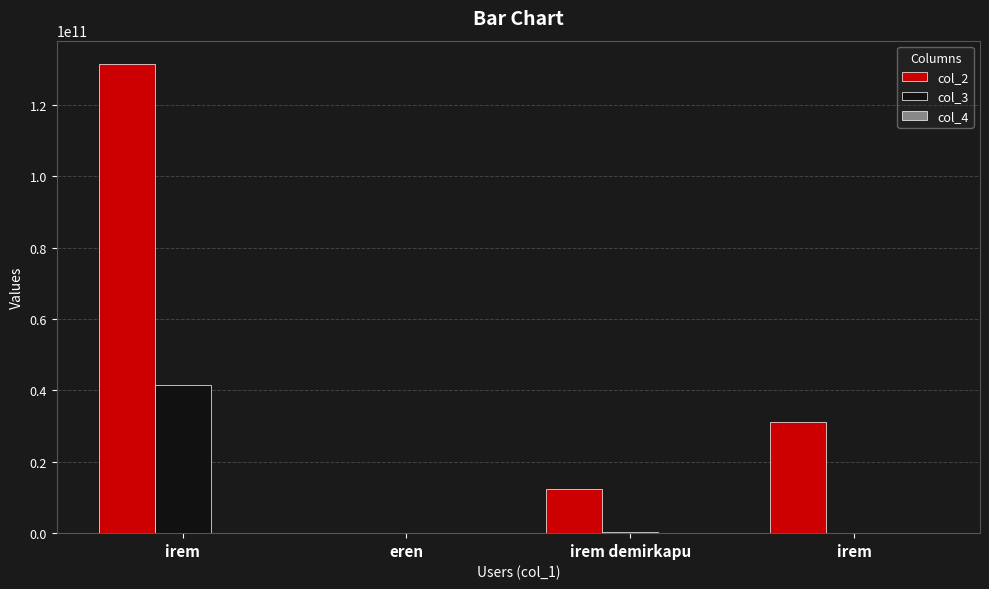

Reading left to right, transcribe all the data shown in this chart.

col_2: 131414411224	21212112	12332113212	31132132132
col_3: 41414112412	12	343254534	131
col_4: 21321	1221	3435	132